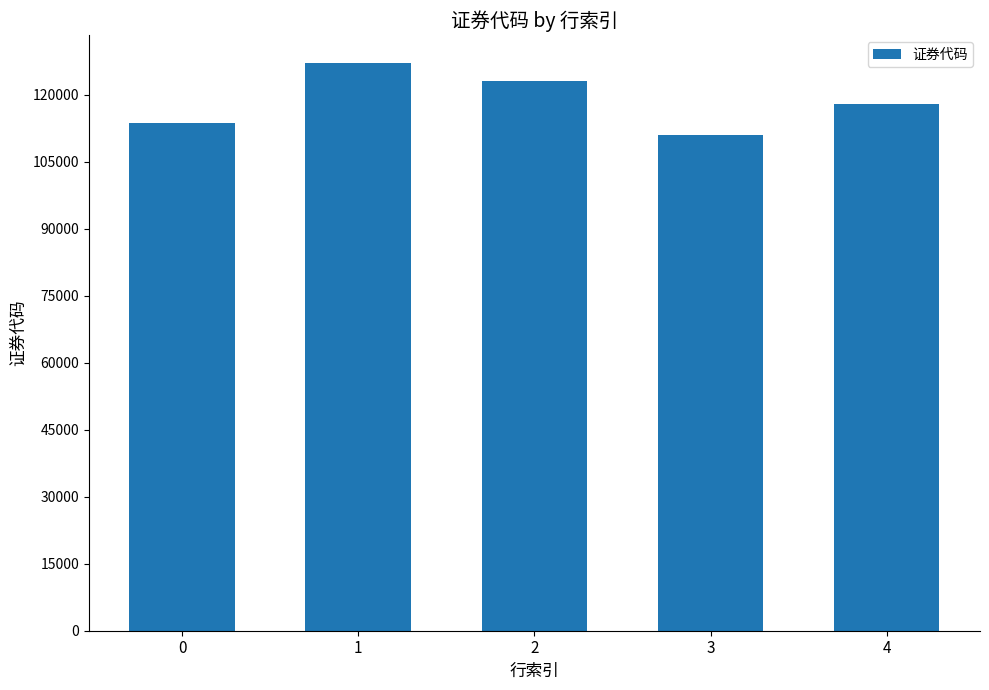

Reading left to right, transcribe all the data shown in this chart.

0=113683	1=127081	2=123132	3=111020	4=118016